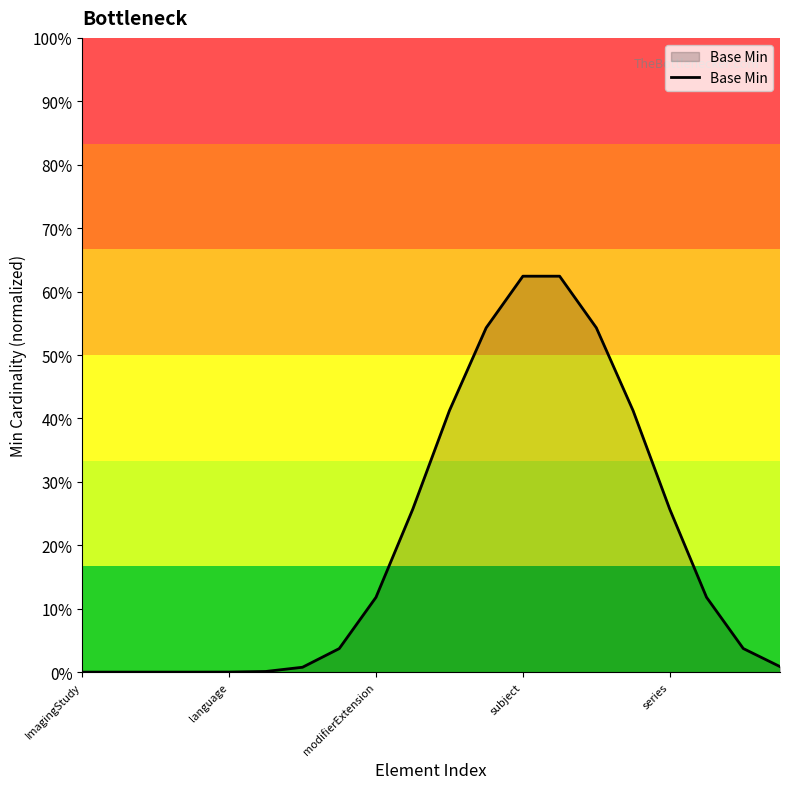

List the labels in order of value, largest first.

12, 13, 11, 14, 10, 15, 9, 16, 8, 17, 18, 7, 19, 6, 5, series, ImagingStudy, language, modifierExtension, subject